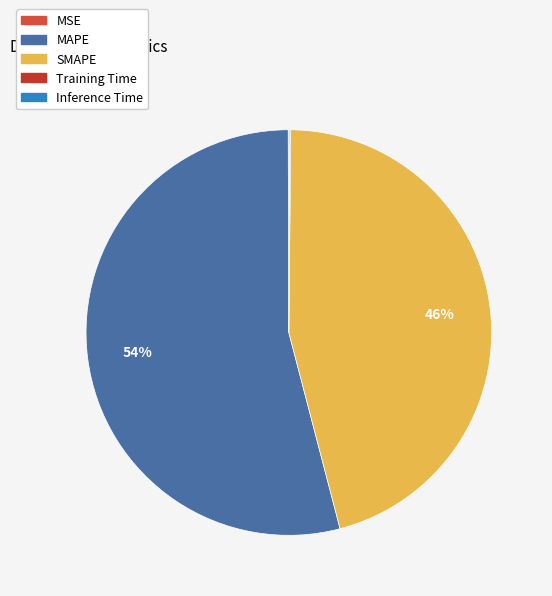

Is the sum of Training Time and MAPE greater than half?

Yes